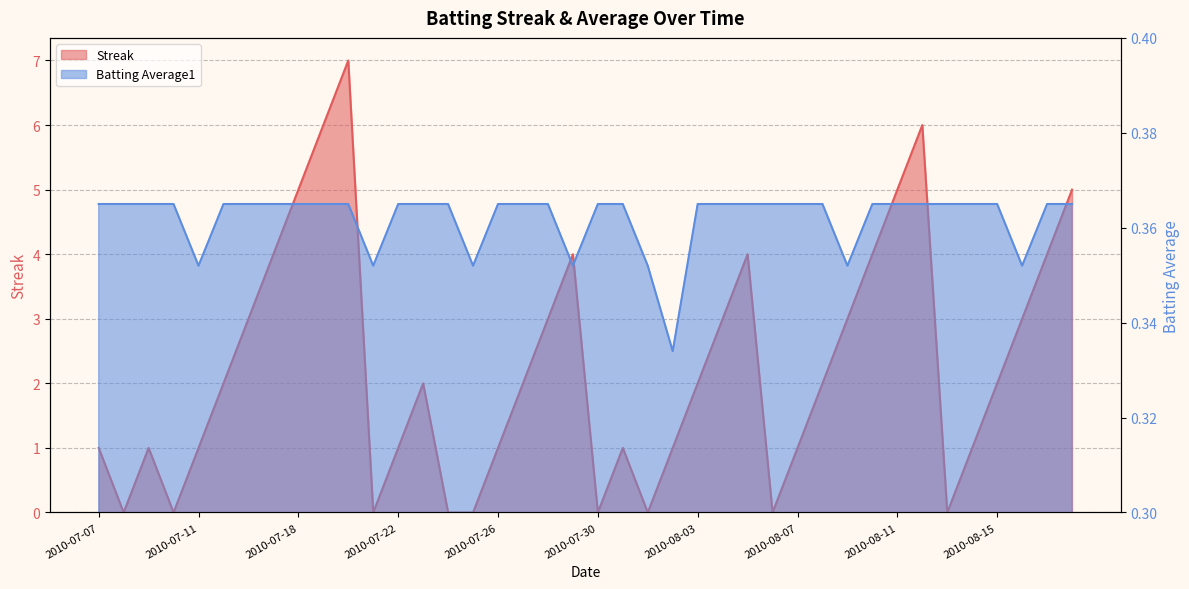

What is the sum of the Streak values at 2010-07-30 and 2010-07-26?

1.0